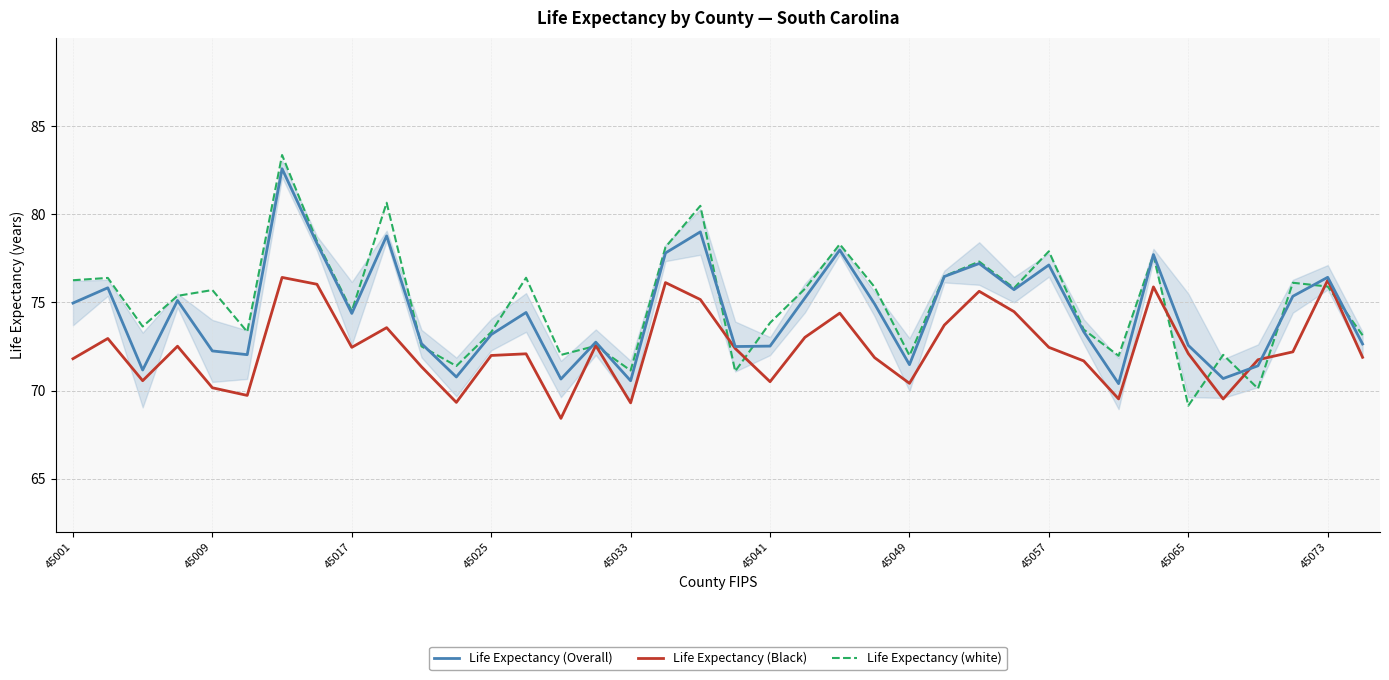

True or false: Life Expectancy (white) has more than 2 interior local peaks.

True